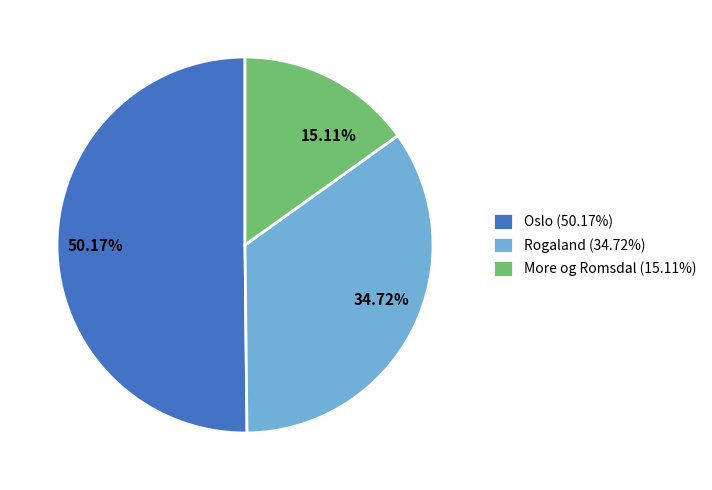

Between 50.17% and 34.72%, which is larger?

50.17%